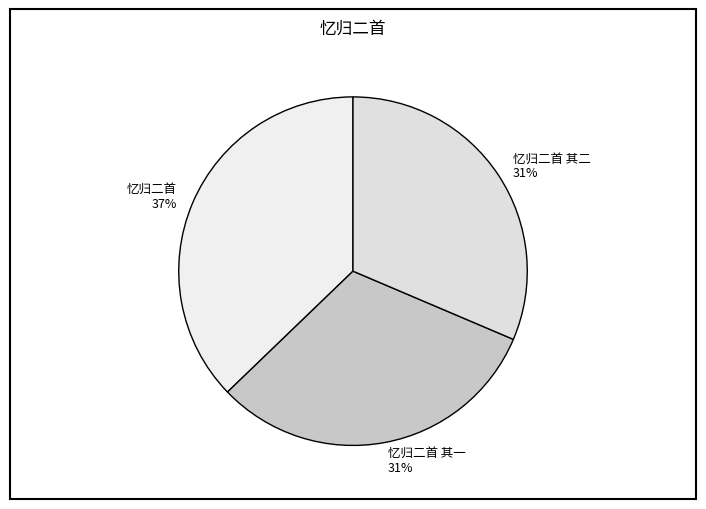

Is it true that 忆归二首 is 37% of the pie?

True